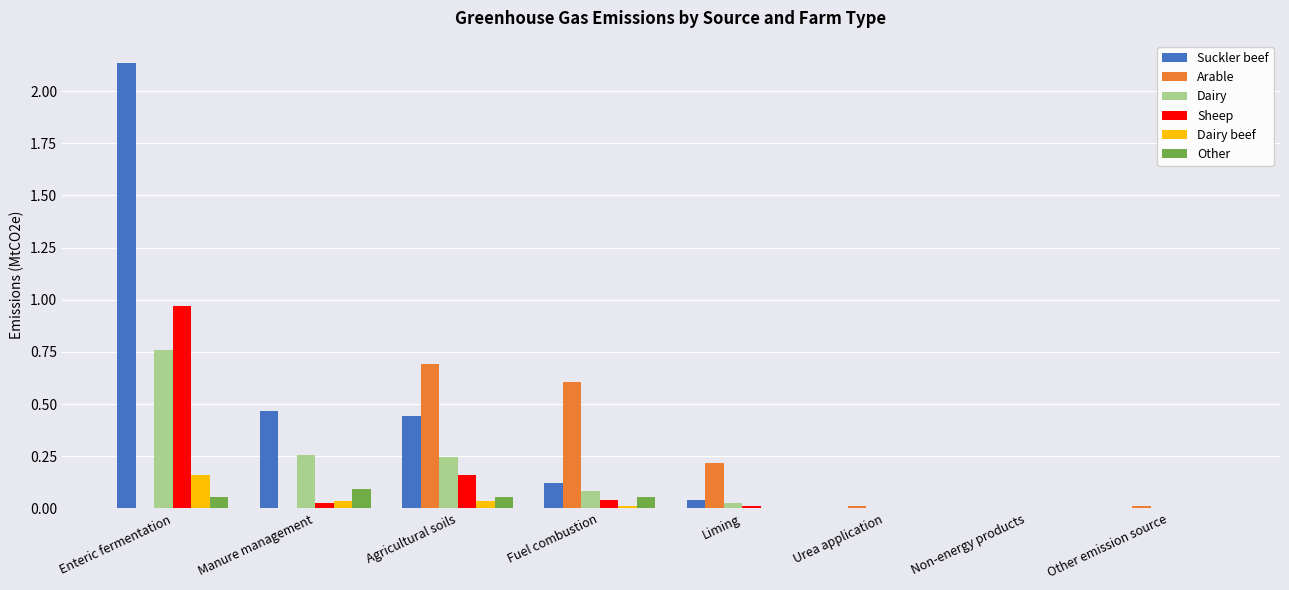

What is the sum of all Suckler beef values?

3.2